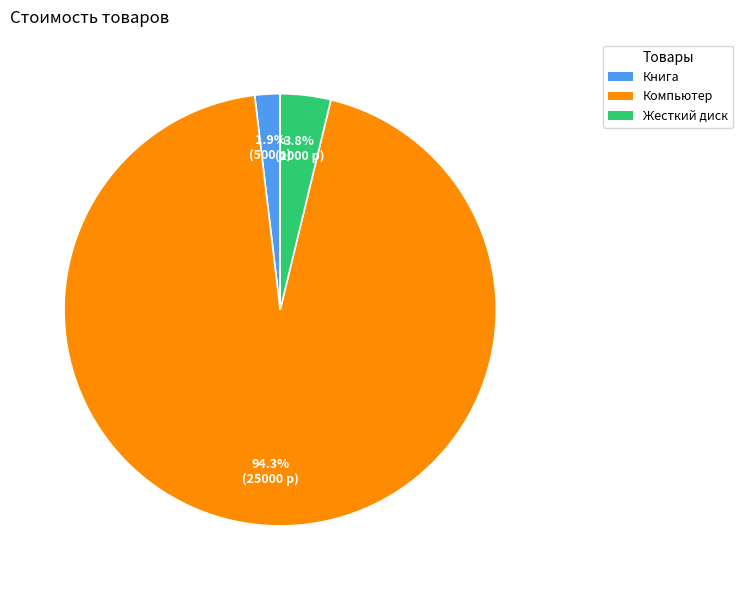

What is the total percentage of Компьютер and Книга?

96.2%